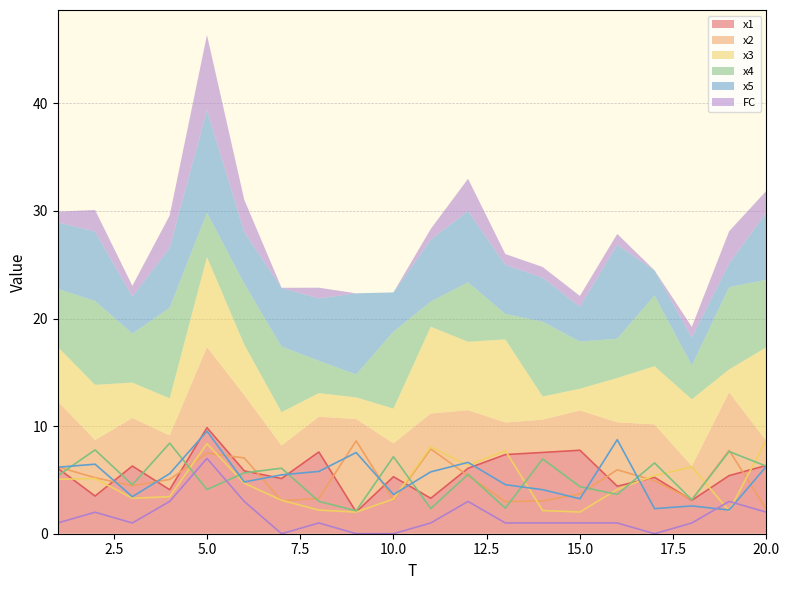

Where is x4 nearest to the value 5?

1